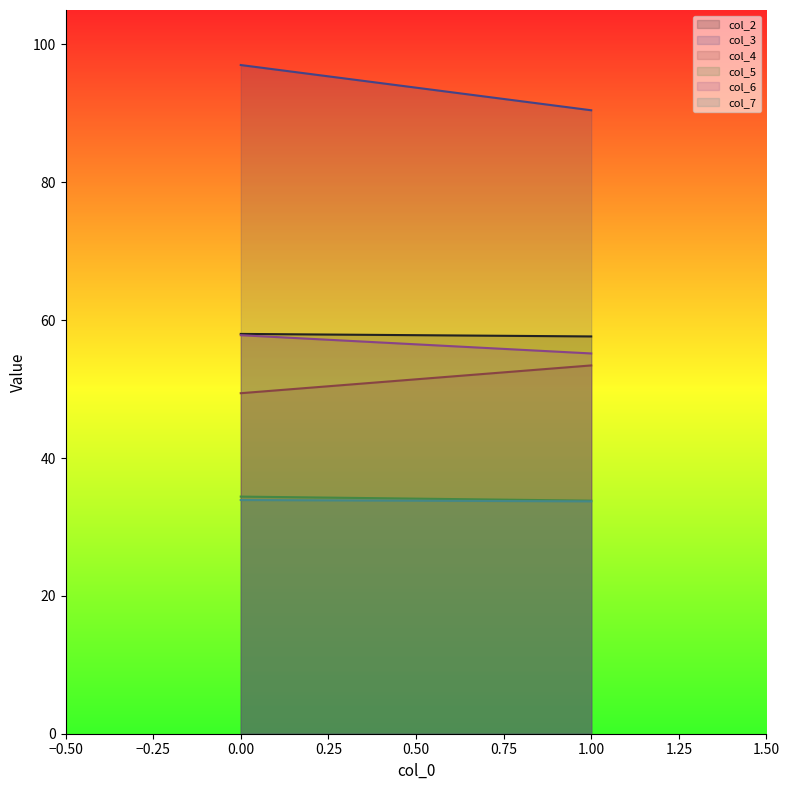

Reading left to right, extract all data points from this chart.

col_2 line: 58.0	57.6
col_3 line: 97.0	90.5
col_4 line: 49.4	53.4
col_5 line: 34.4	33.8
col_6 line: 57.8	55.2
col_7 line: 33.9	33.7